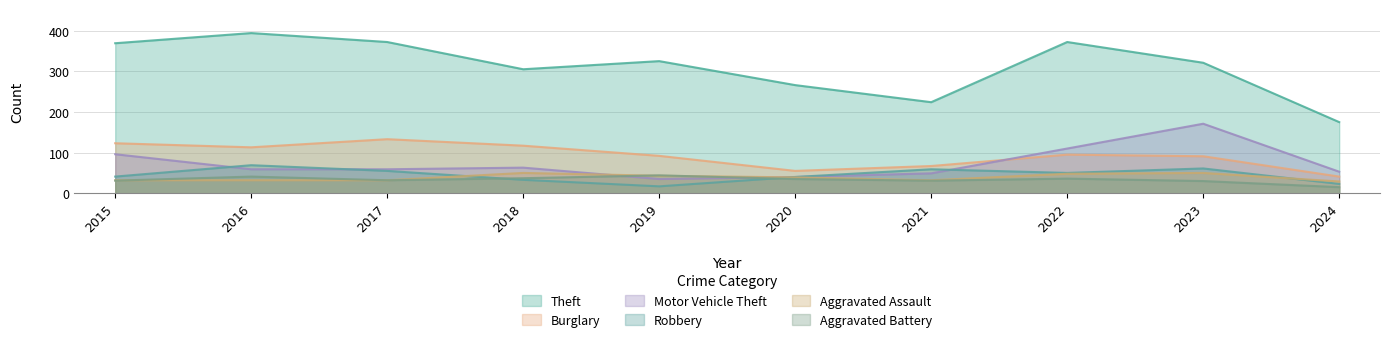

Where do Aggravated Assault and Robbery first cross each other?

2017 and 2018